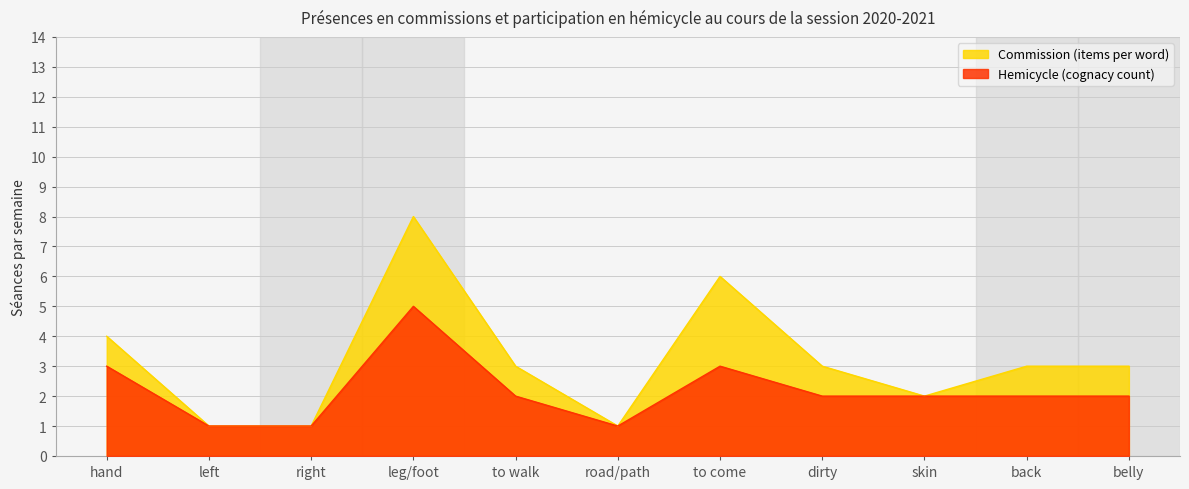

Is it true that Commission (items per word) equals 3 at hand?

False